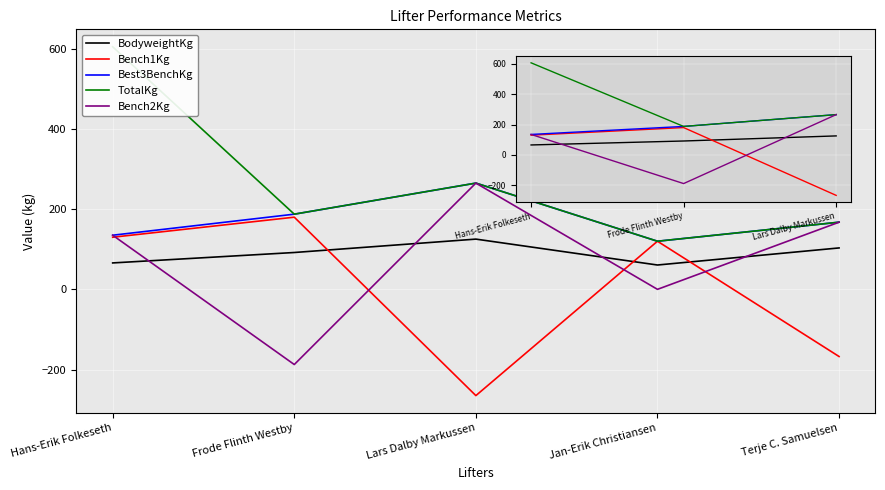

Between Terje C. Samuelsen and Lars Dalby Markussen, which is larger?

Lars Dalby Markussen